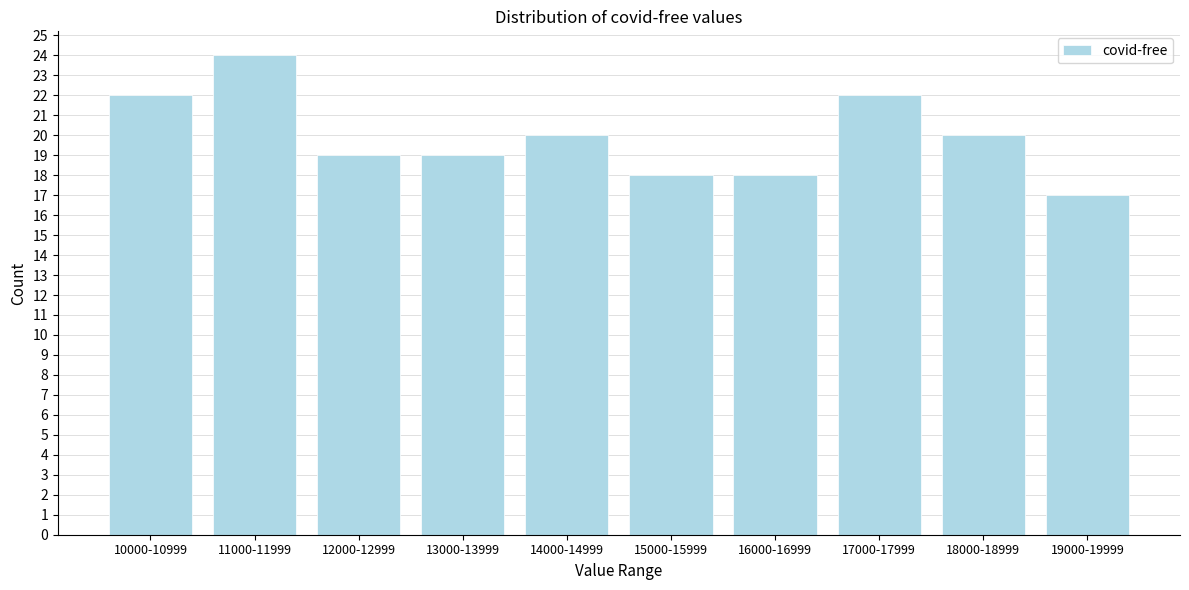

Reading left to right, extract all data points from this chart.

10000-10999=22	11000-11999=24	12000-12999=19	13000-13999=19	14000-14999=20	15000-15999=18	16000-16999=18	17000-17999=22	18000-18999=20	19000-19999=17